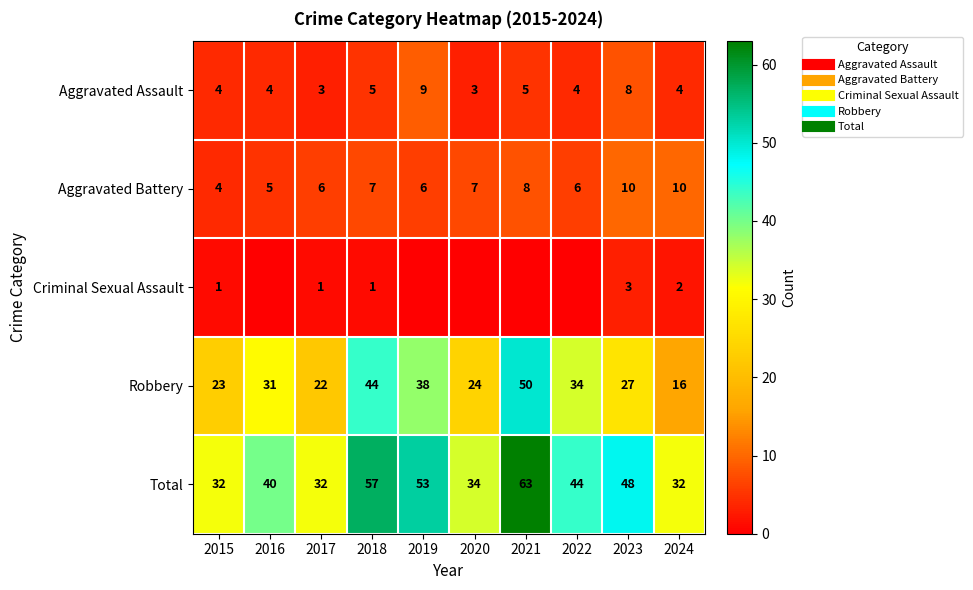

At which label is Criminal Sexual Assault closest to 1?

2015